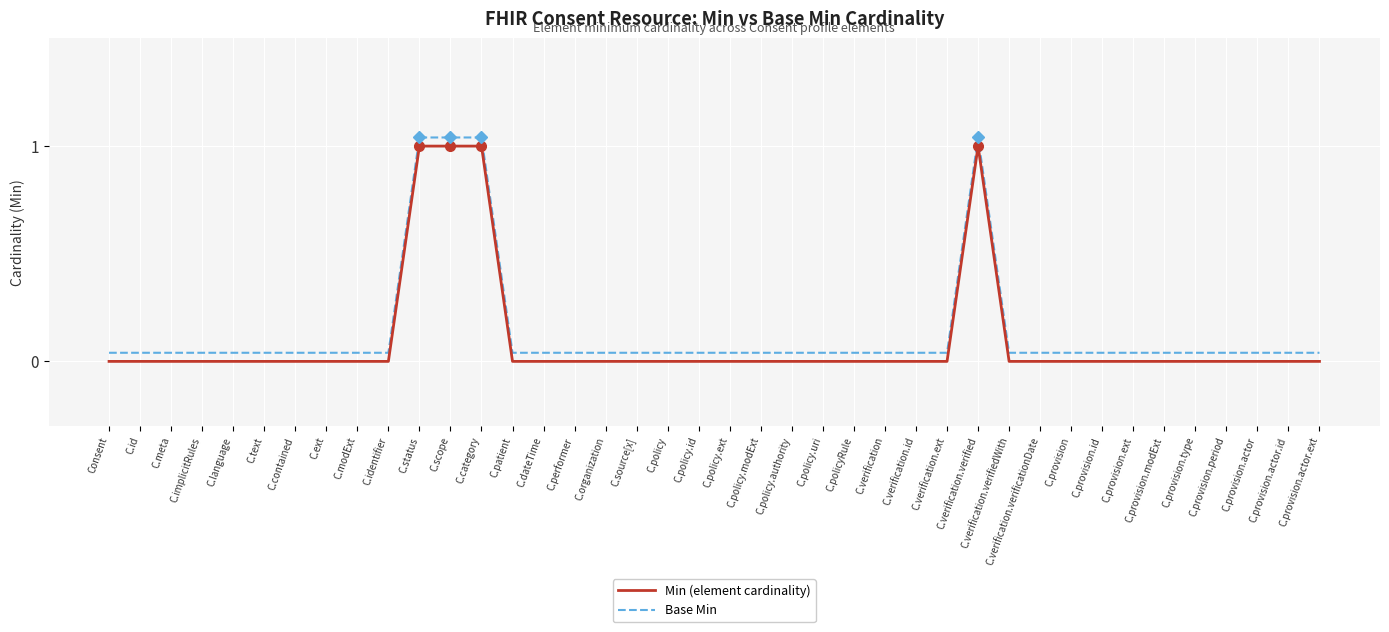

True or false: Min (element cardinality) has more than 1 interior local peaks.

False